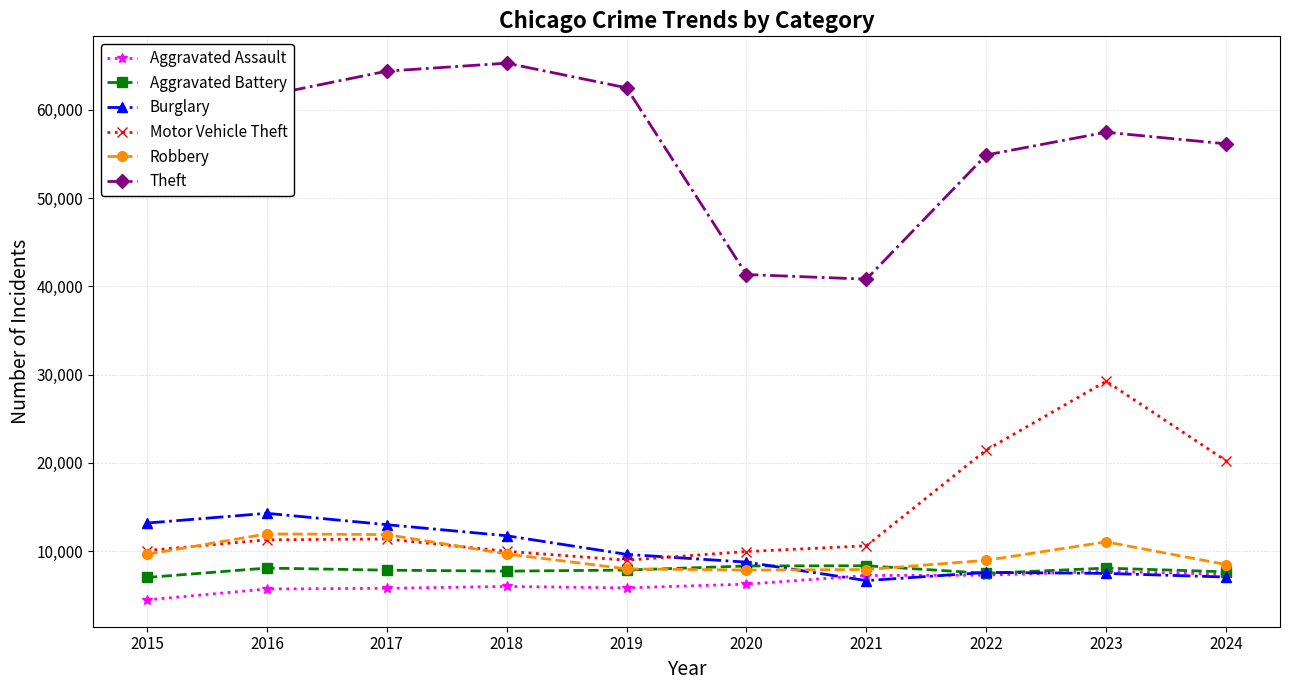

Is the value of Burglary at 2021 greater than the value of Aggravated Assault at 2019?

Yes